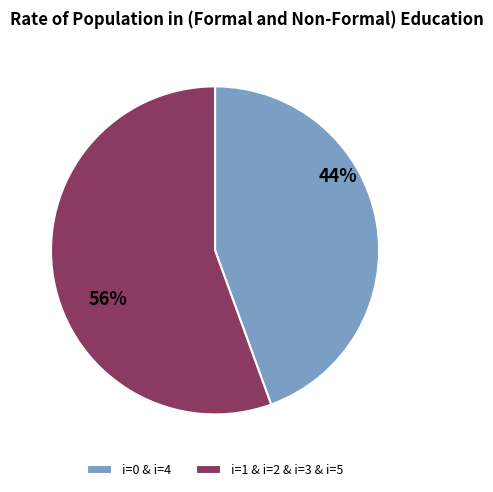

Do i=1 & i=2 & i=3 & i=5 and i=0 & i=4 together represent more than half of the pie?

Yes